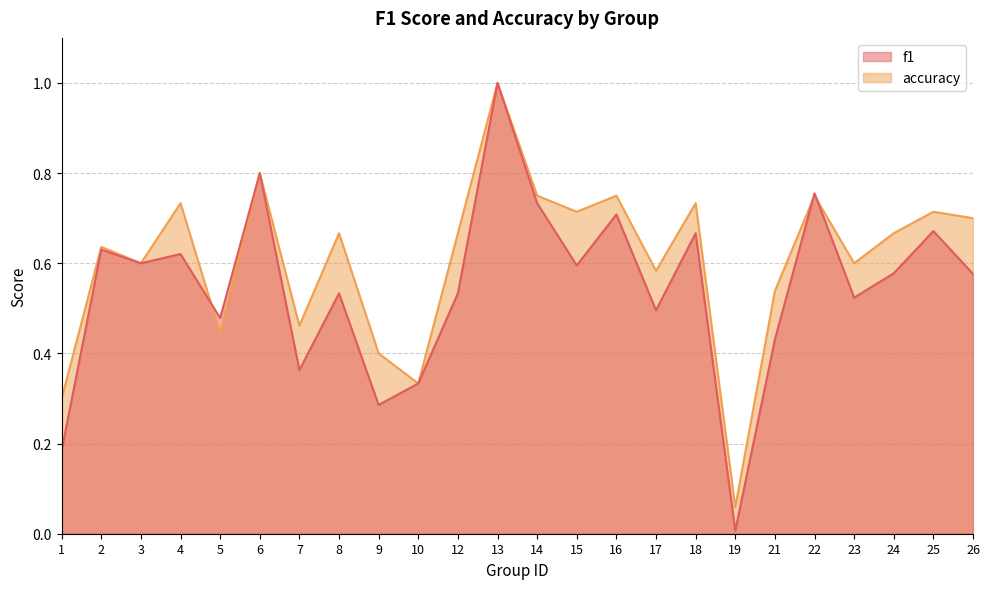

Between 23 and 16, which is larger?

16